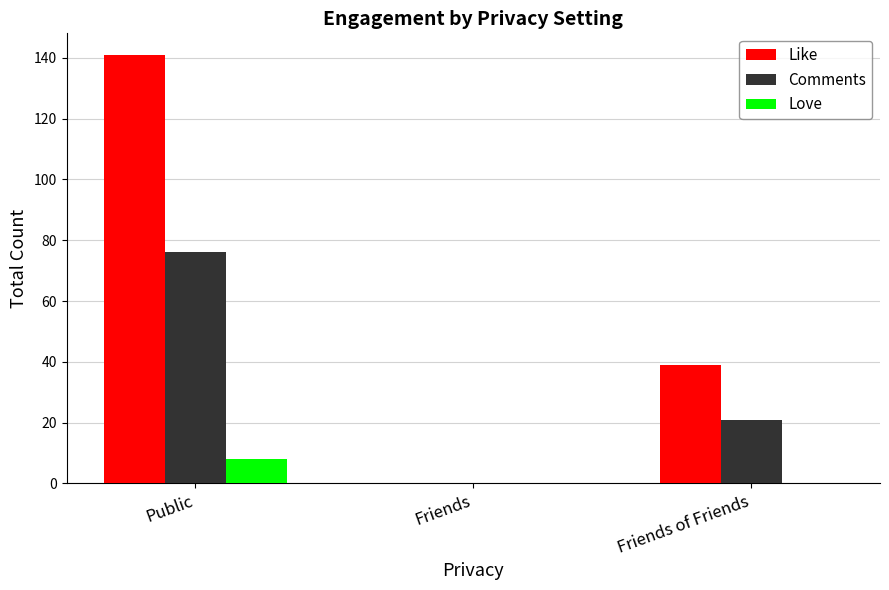

Where does the Comments series first go above 21?

Public